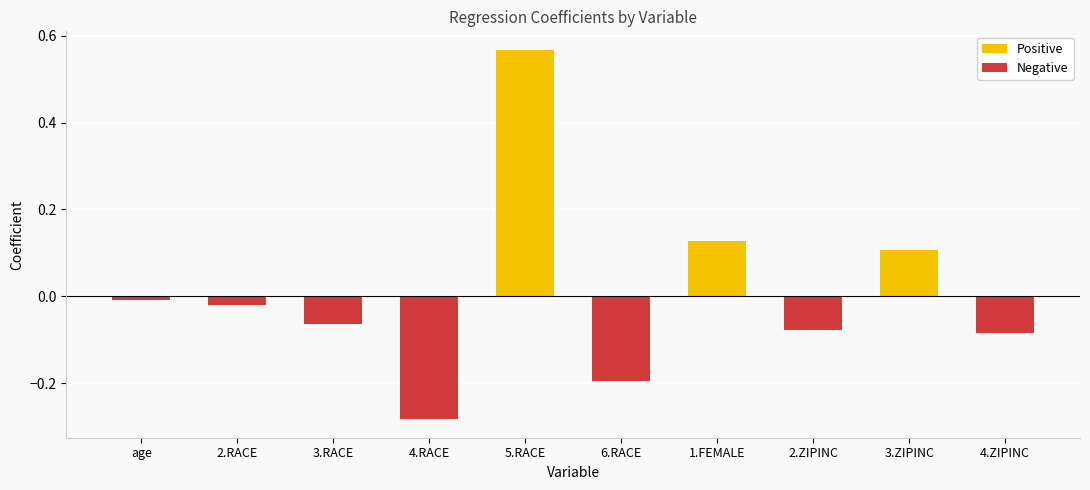

At which category does the chart reach its minimum across all series?

4.RACE